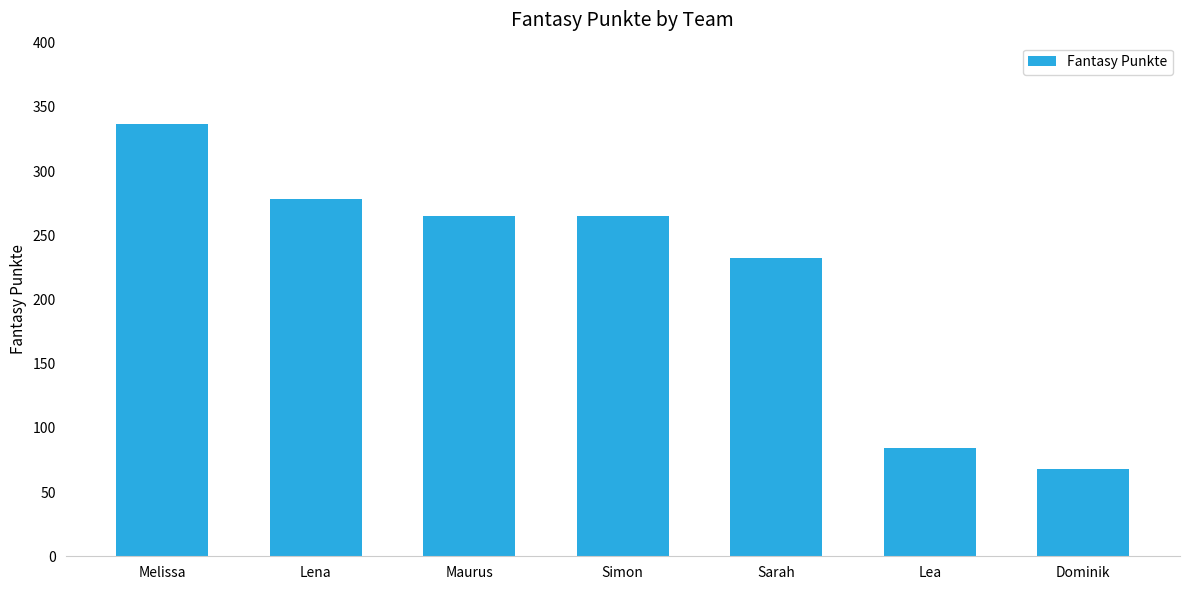

Approximately how many times larger is the value at Sarah compared to Lea?

2.8